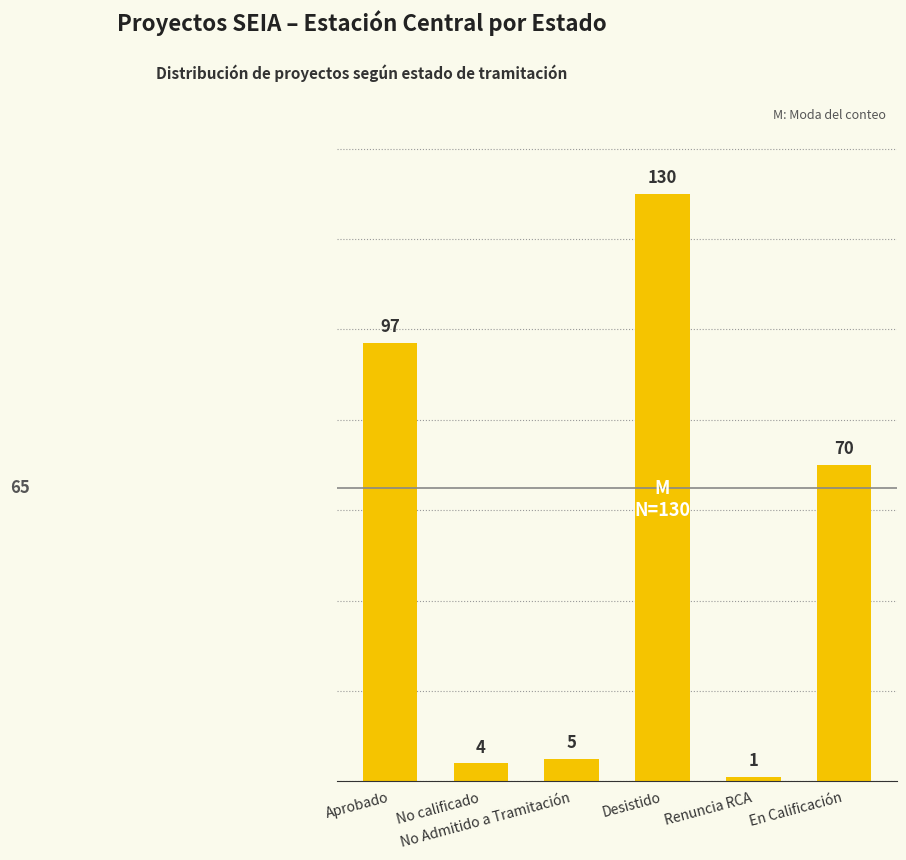

What is the sum of all values?

307